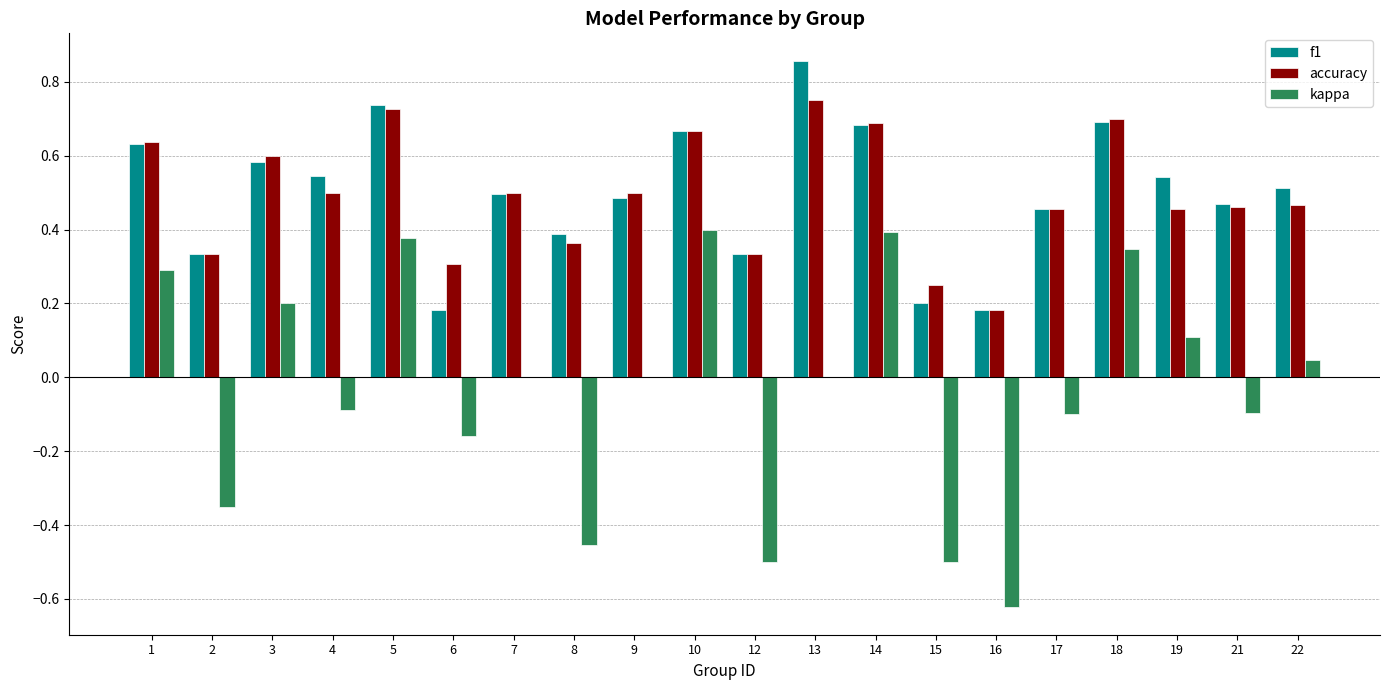

Between 19 and 21, which series saw the biggest shift?

kappa